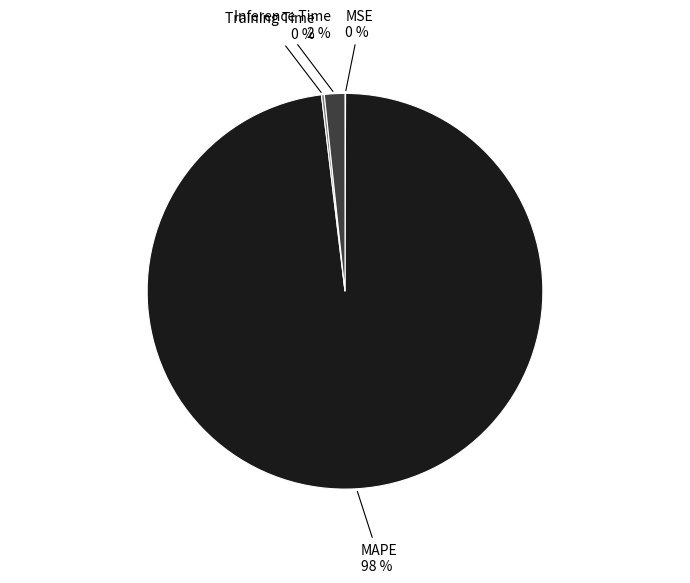

Is MAPE the majority of the pie?

Yes